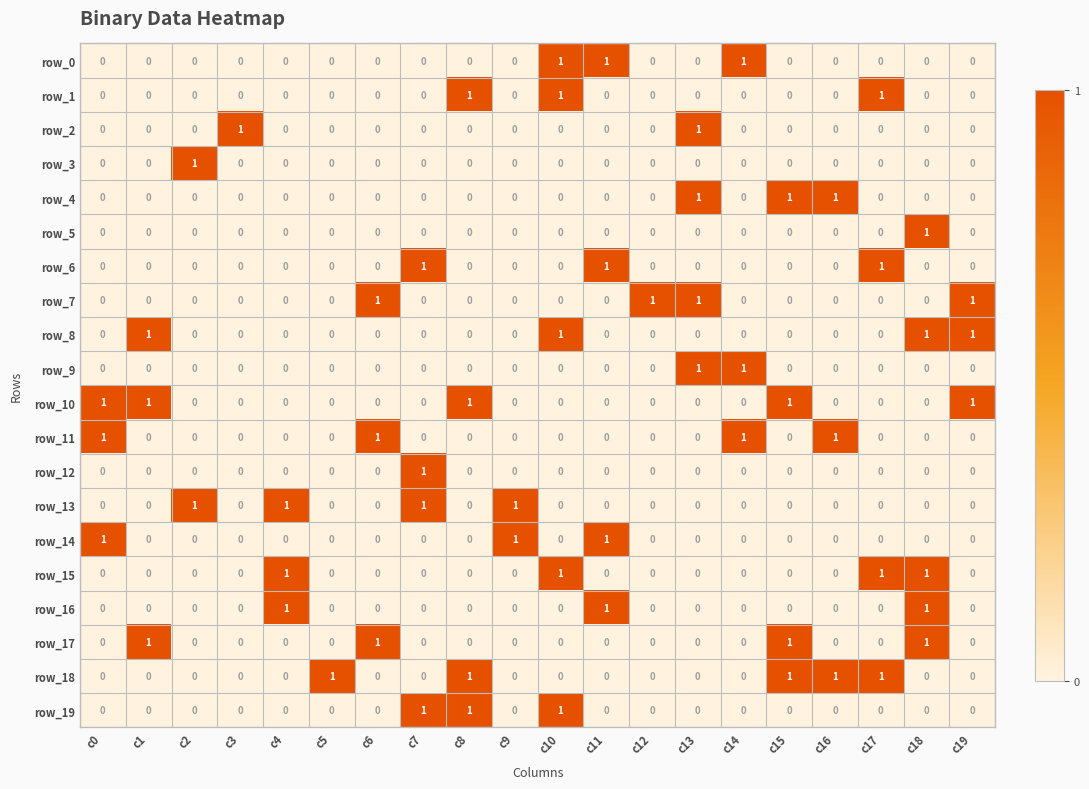

Is it true that row_5 equals -1 at c12?

False